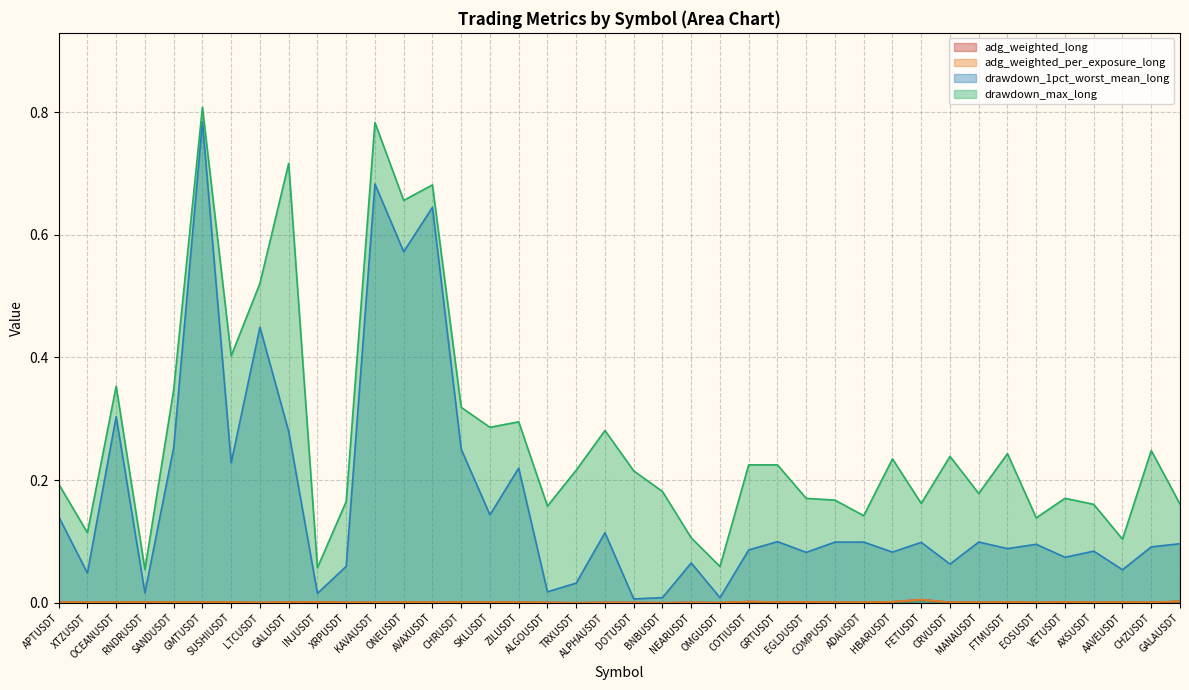

What is the label of the 3rd point from the left?

OCEANUSDT